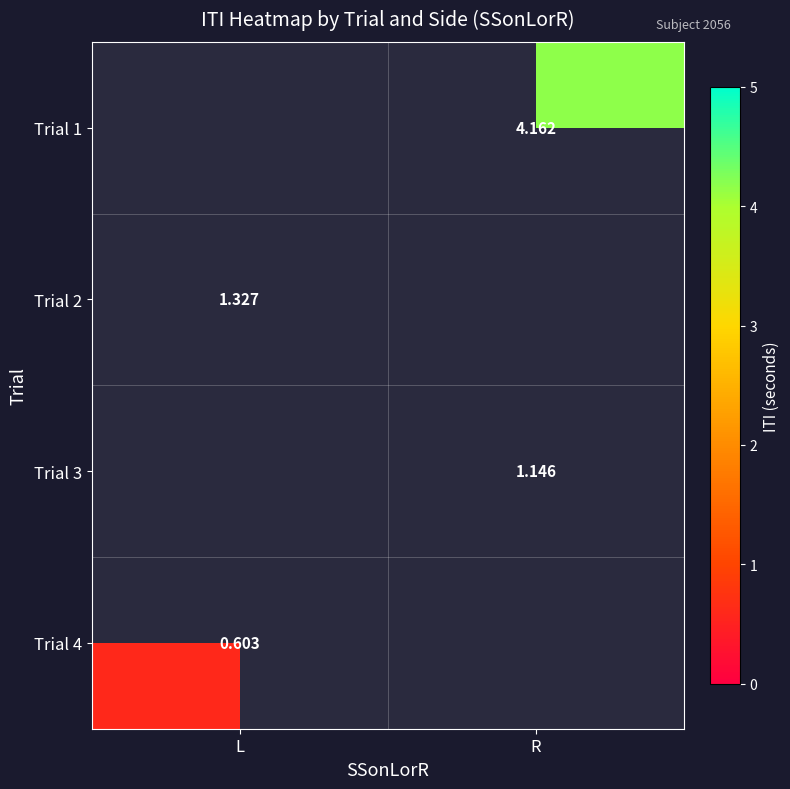

Rank the series by their maximum value, from highest to lowest.

Trial 1, Trial 2, Trial 3, Trial 4